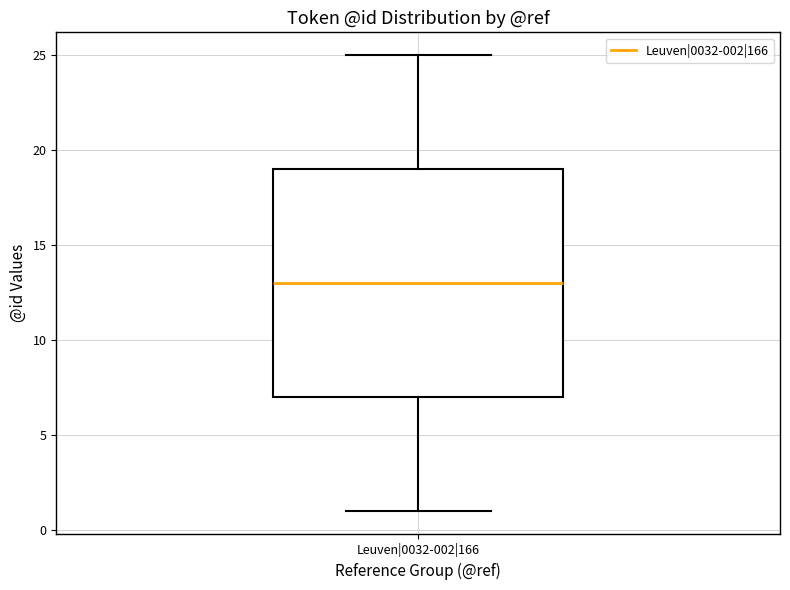

Transcribe this box plot: give where the median line is, the range the box spans, and where the two whiskers end, as read against the y-axis. The values are not printed on the chart, so give them approximately, as read against the axis.

median 13, box 7 to 19, whiskers 1 to 25